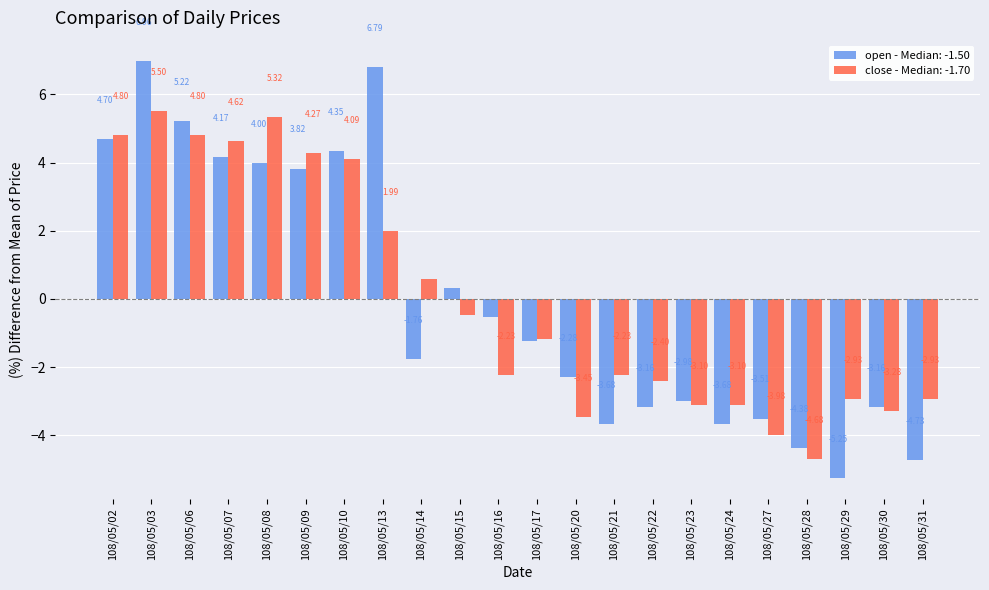

What is the total value across all series at 108/05/09?

8.1